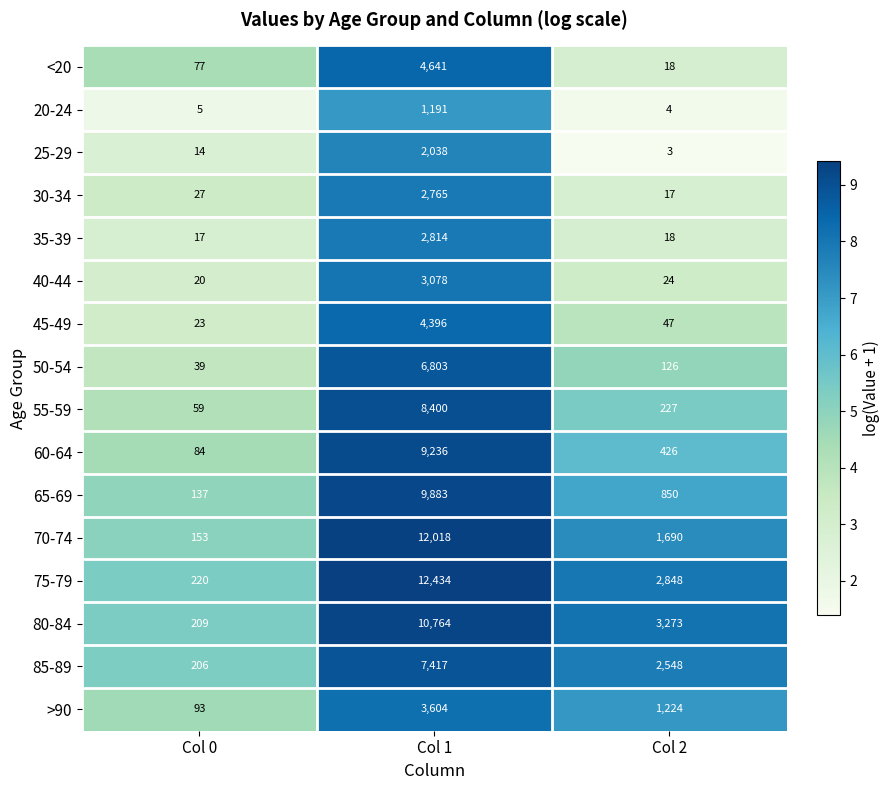

Rank the categories by 55-59 value from highest to lowest.

Col 1, Col 2, Col 0